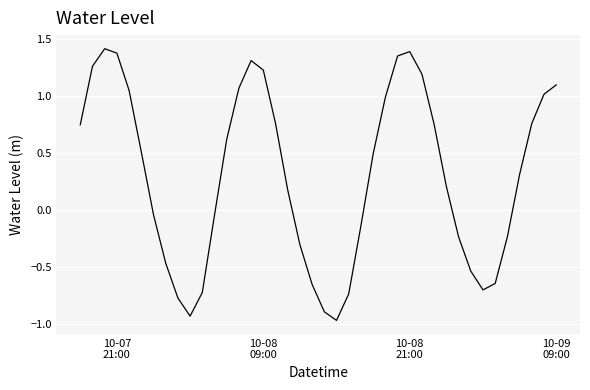

What is the difference between the maximum and minimum values?

2.4